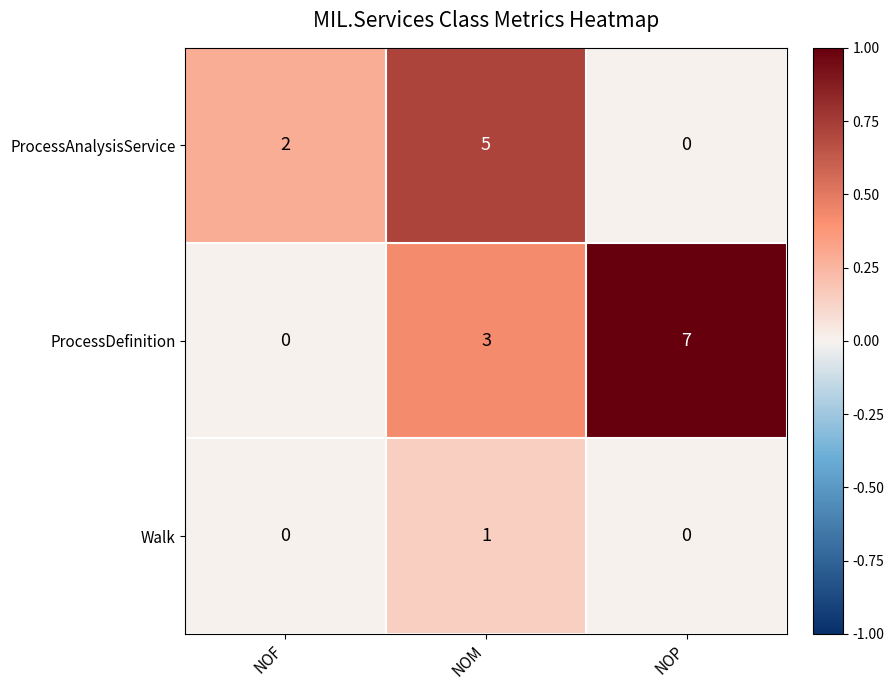

How many series are shown in this chart?

3